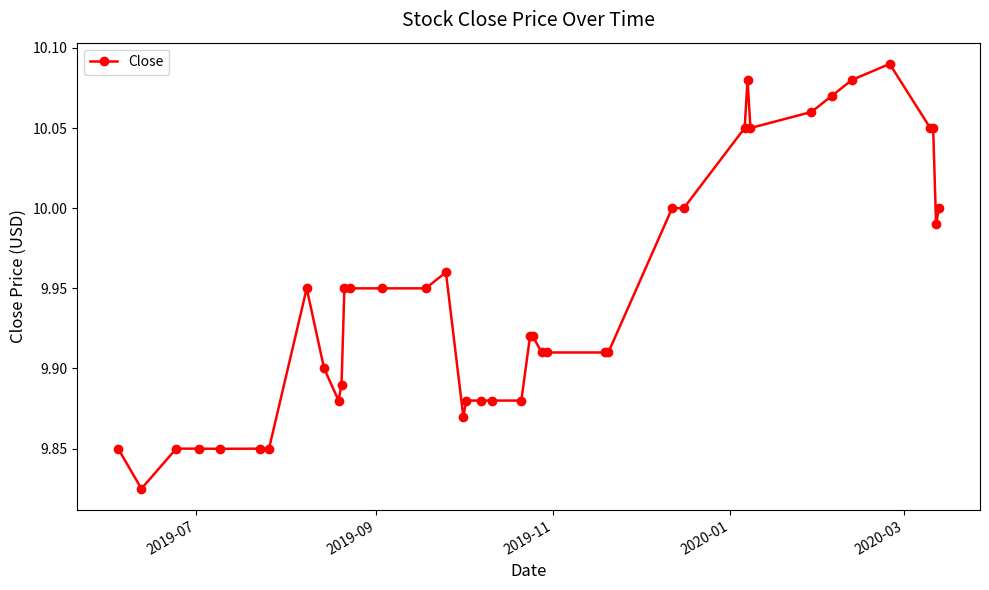

What is the sum of all values?

397.7